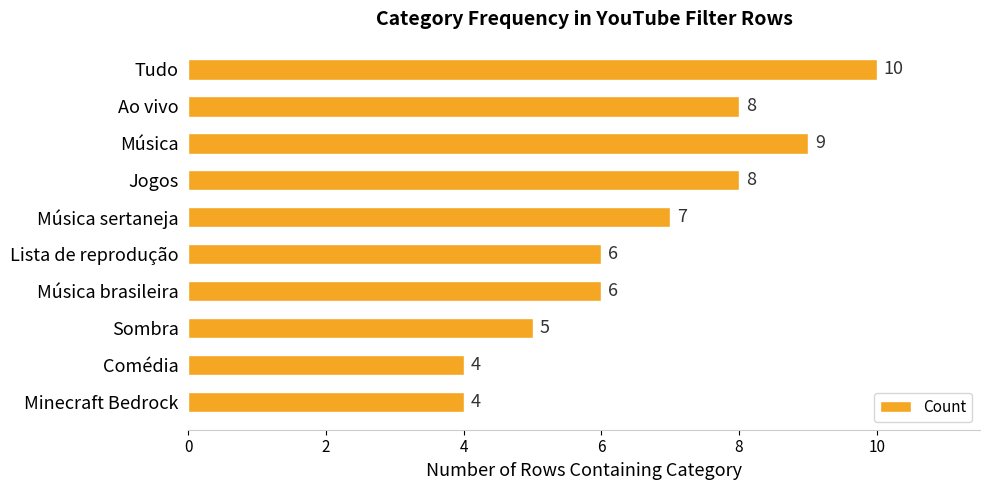

What is the average value?

7